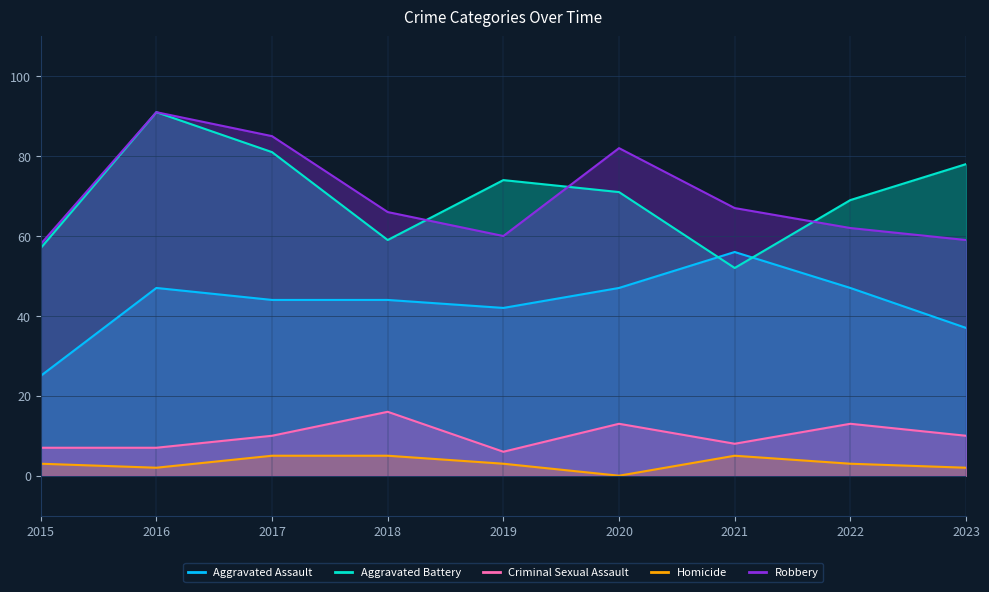

Where is Aggravated Assault nearest to the value 40?

2019